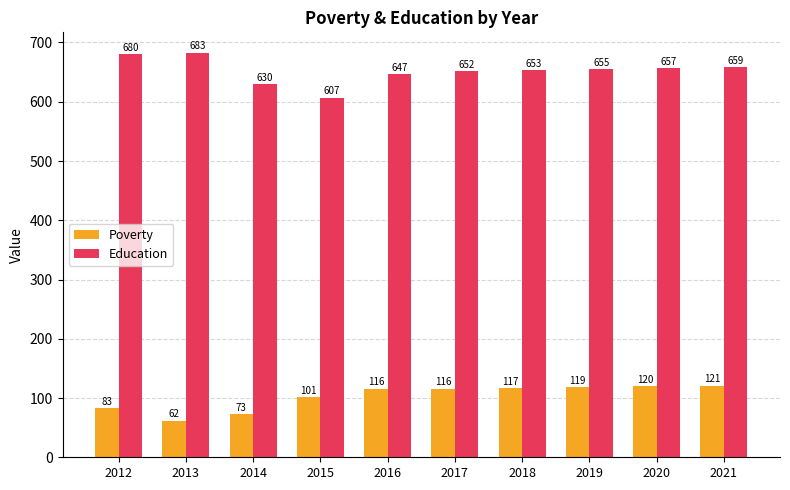

Count the number of categories in the chart.

10